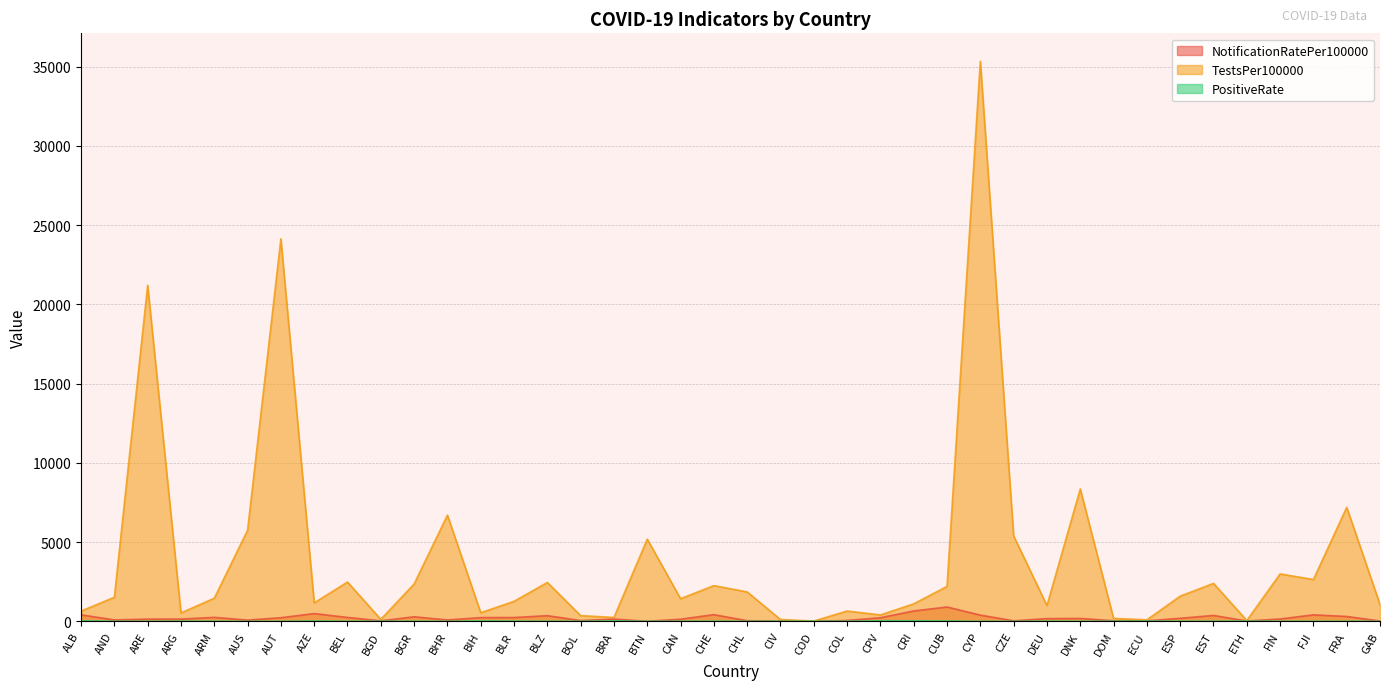

In NotificationRatePer100000, how many points are higher than both neighbors (excluding endpoints)?

10